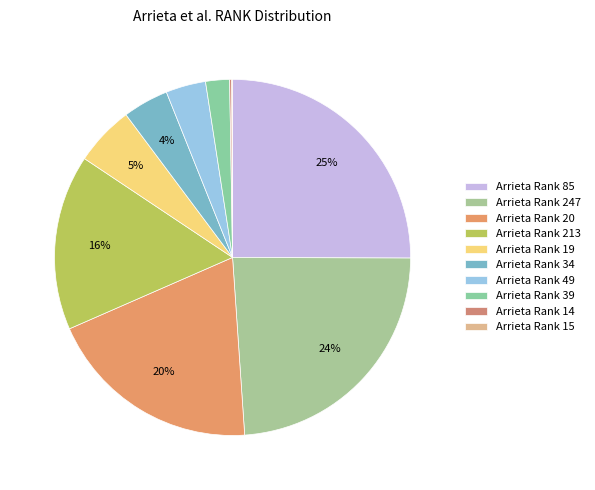

Does any single category account for the majority?

No